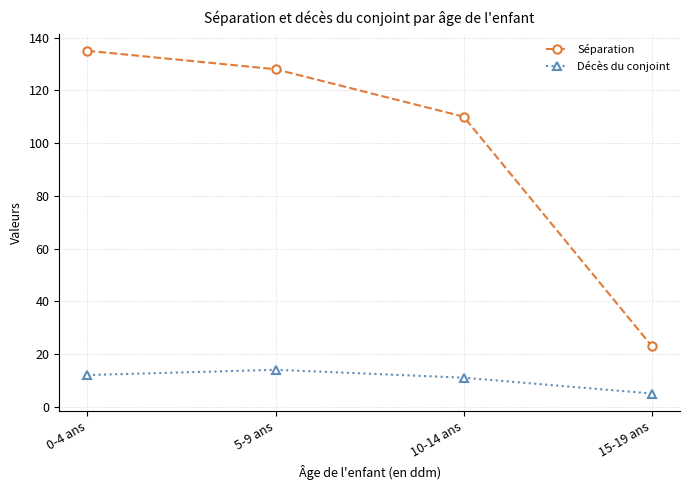

At how many categories does at least one series exceed 106?

3